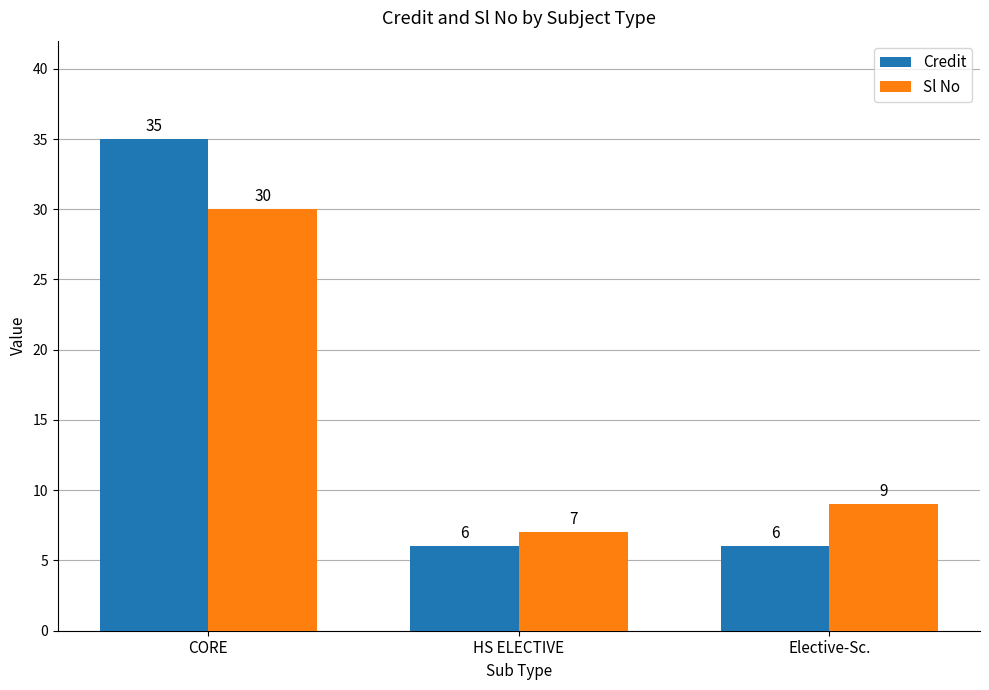

Count the Credit values in the range 6 to 35.

3